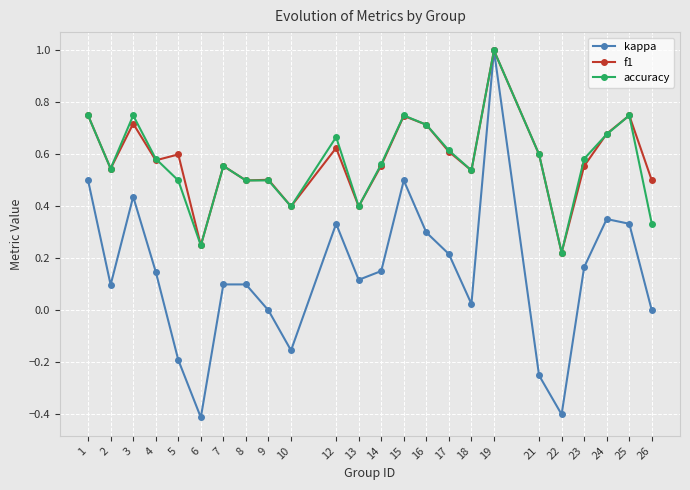

Which category has the highest value in the f1 series?

19